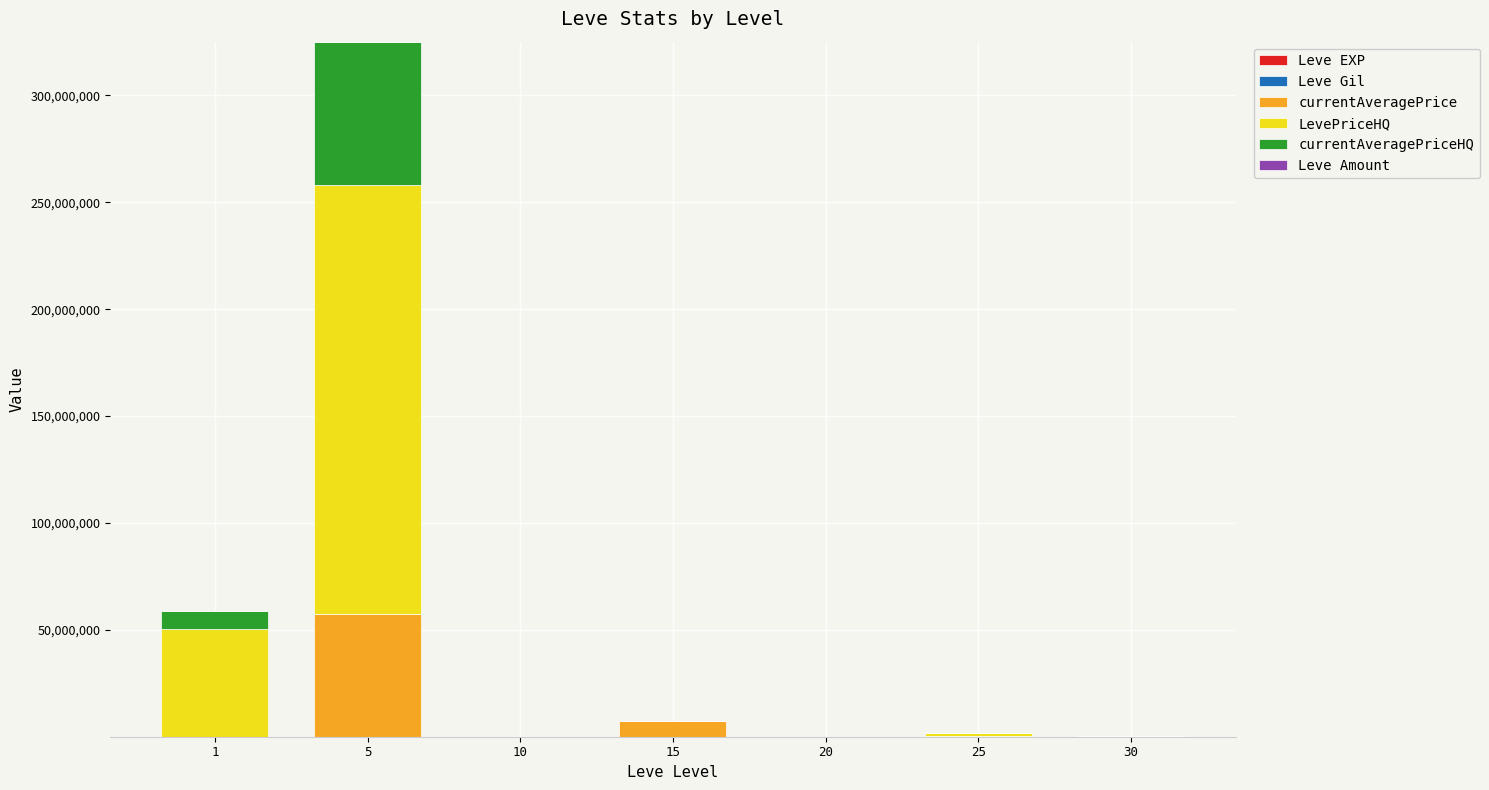

At which category is the sum across all series the highest?

5